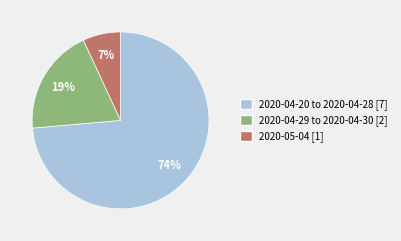

To the nearest percent, what is the average slice percentage?

33%